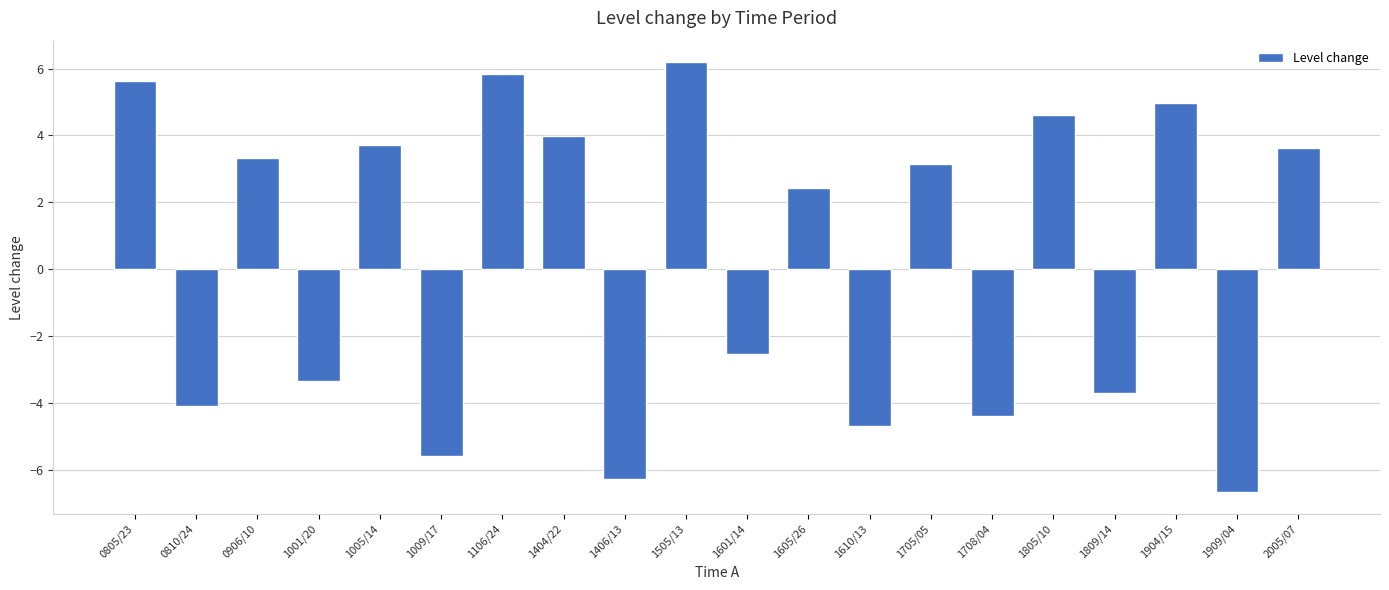

True or false: the data shows 7.4 at 1904/15.

False